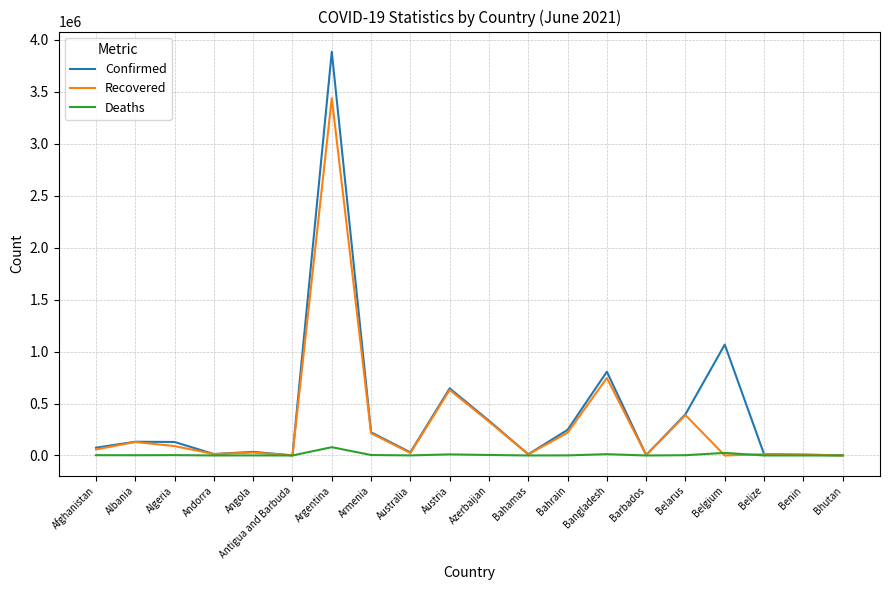

What position from the right is Belarus?

5